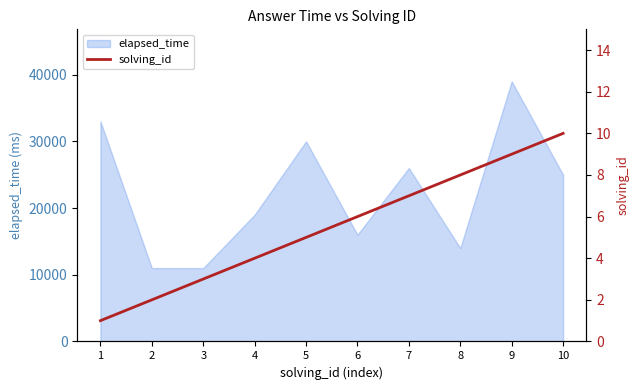

What is the minimum value for elapsed_time?

11000